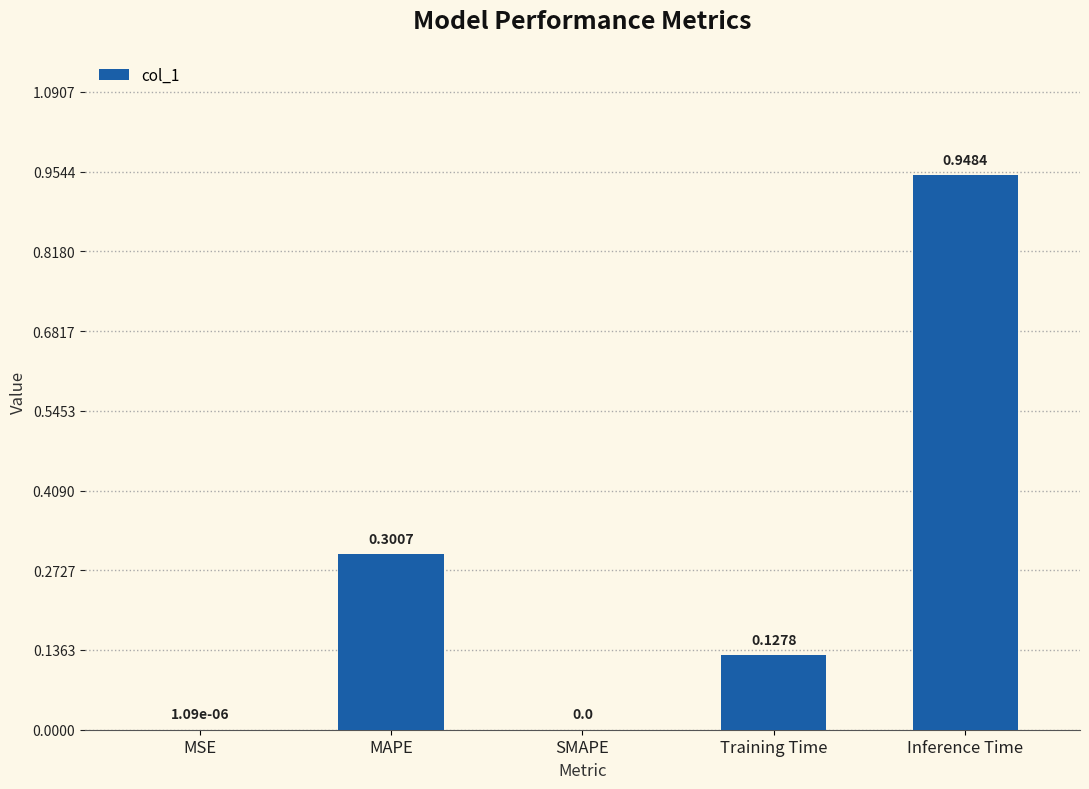

What is the change in value from MSE to Inference Time?

+0.9